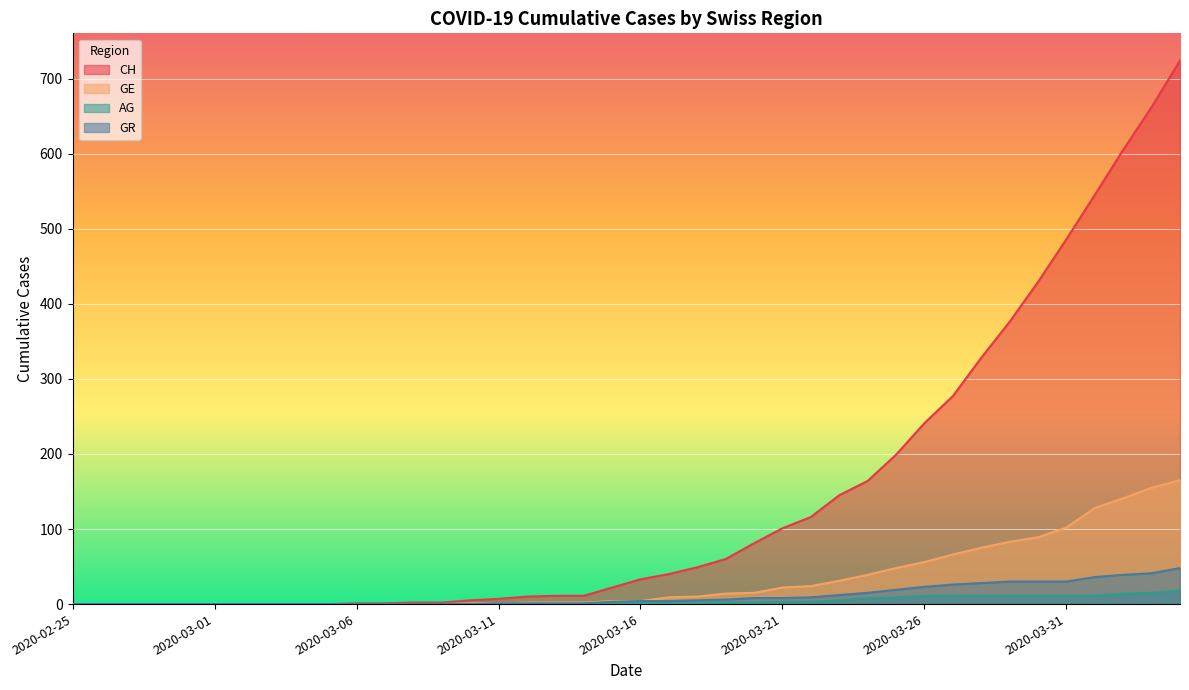

What are all the series names shown in the legend?

CH, GE, AG, GR